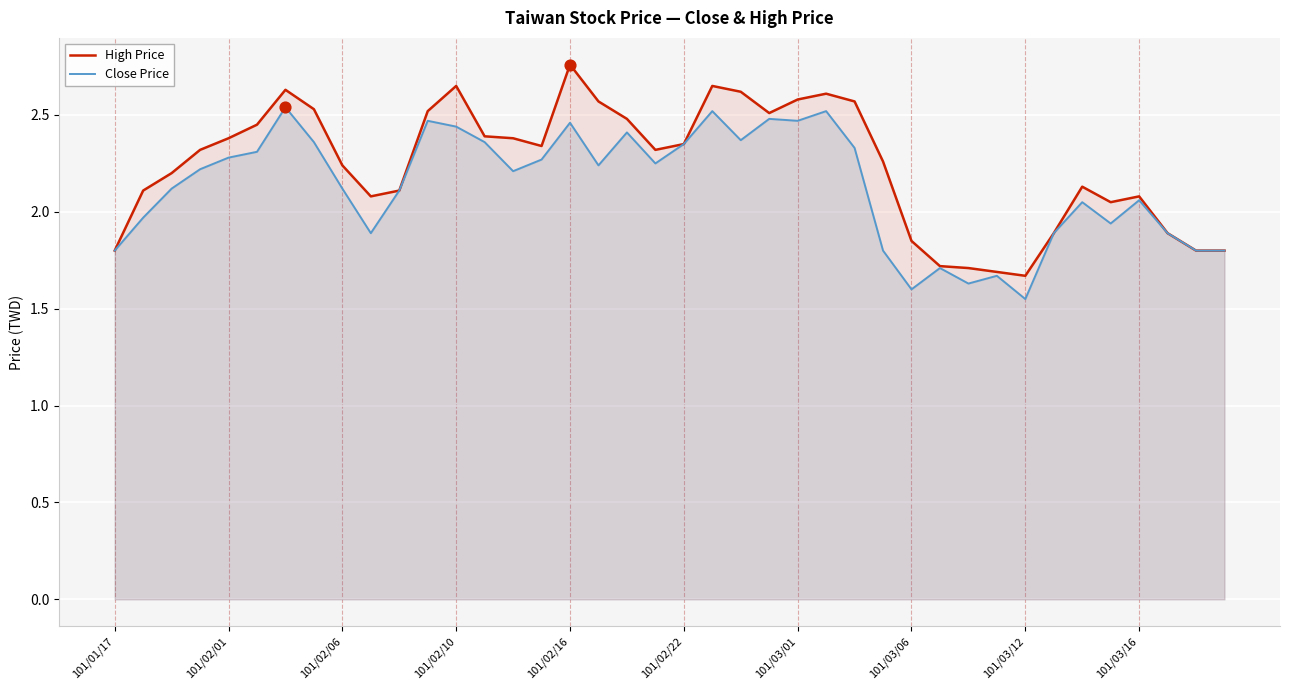

At how many categories does at least one series exceed 2?

30